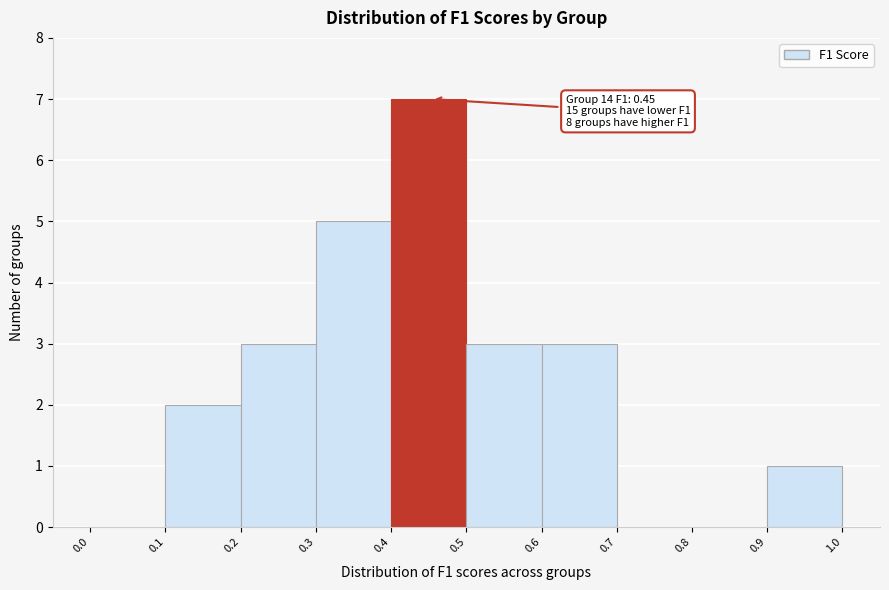

Over which range of the x-axis is the bar tallest?

0.4 to 0.5